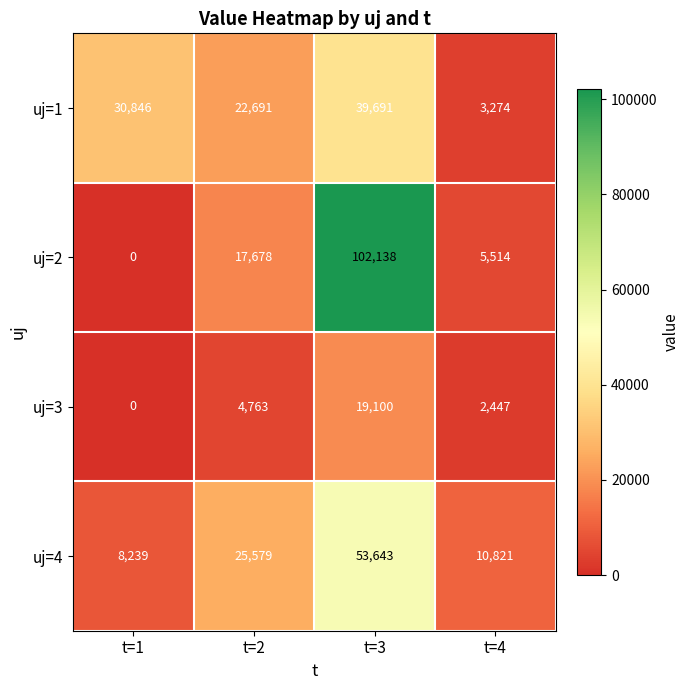

What is the sum of all uj=2 values?

125330